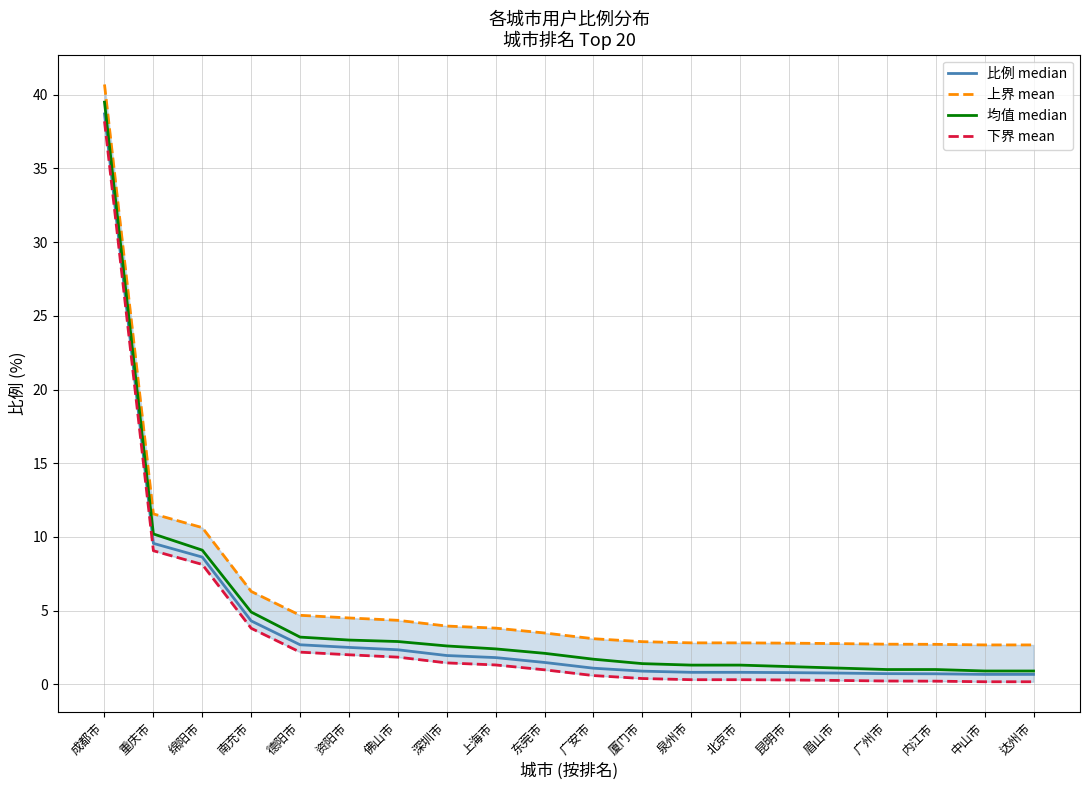

Rank the series at 东莞市 from lowest to highest value.

下界 mean, 比例 median, 均值 median, 上界 mean